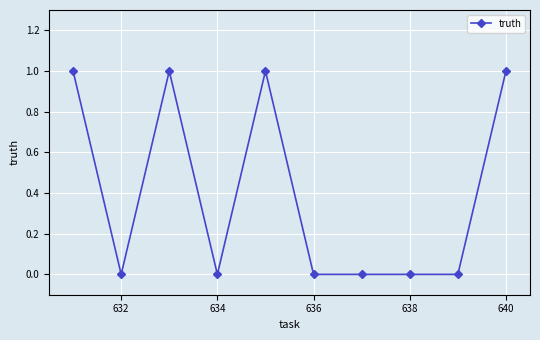

What is the value of the 5th point from the left?

1